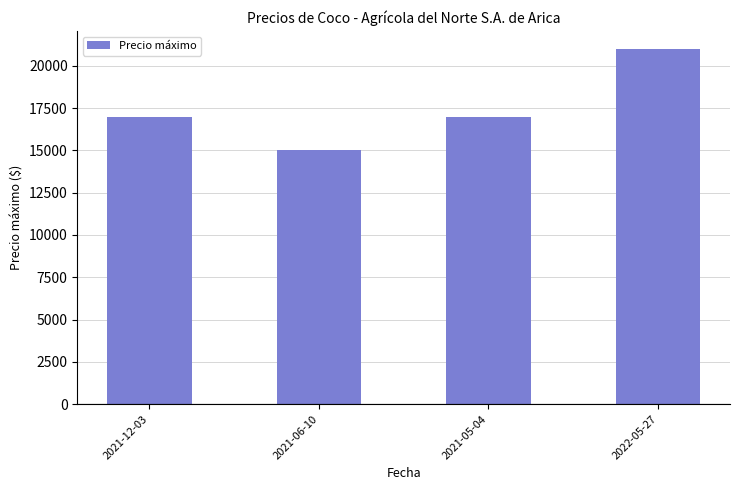

What is the change in value from 2021-12-03 to 2021-06-10?

-2000